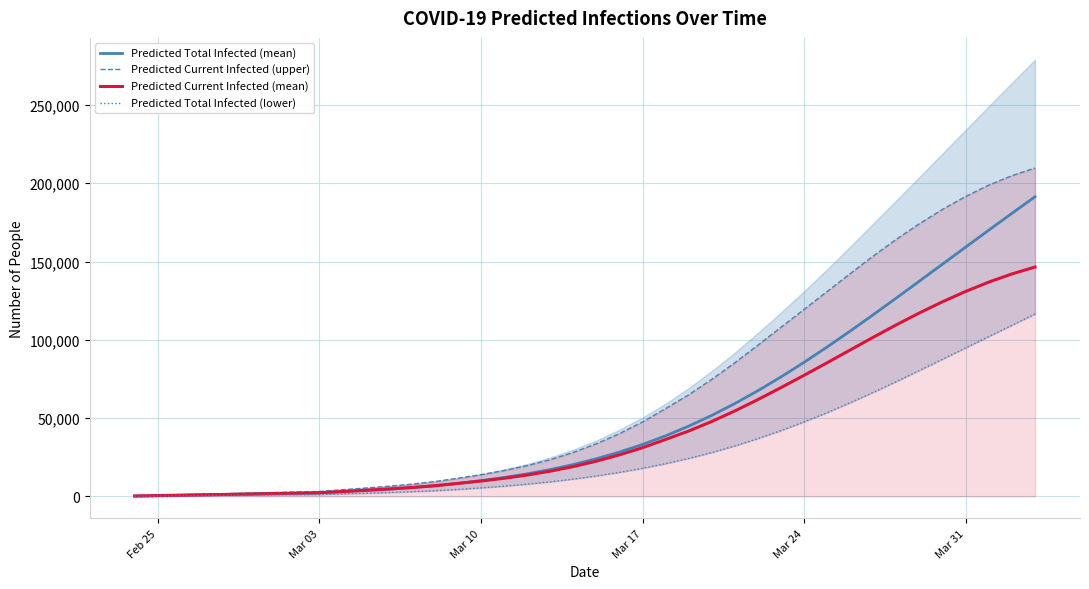

True or false: Predicted Total Infected (mean) has more than 2 points higher than both neighbors.

False